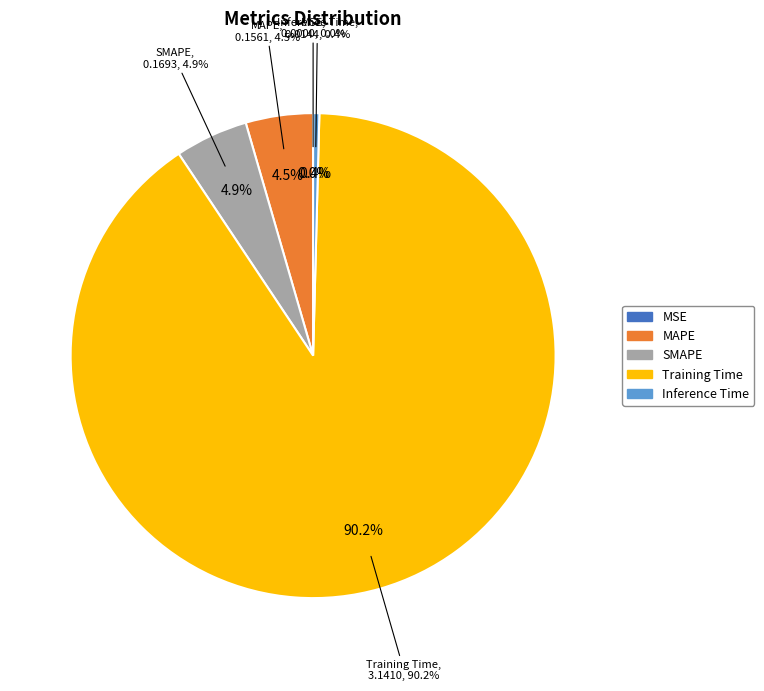

How many slices are in this pie chart?

5